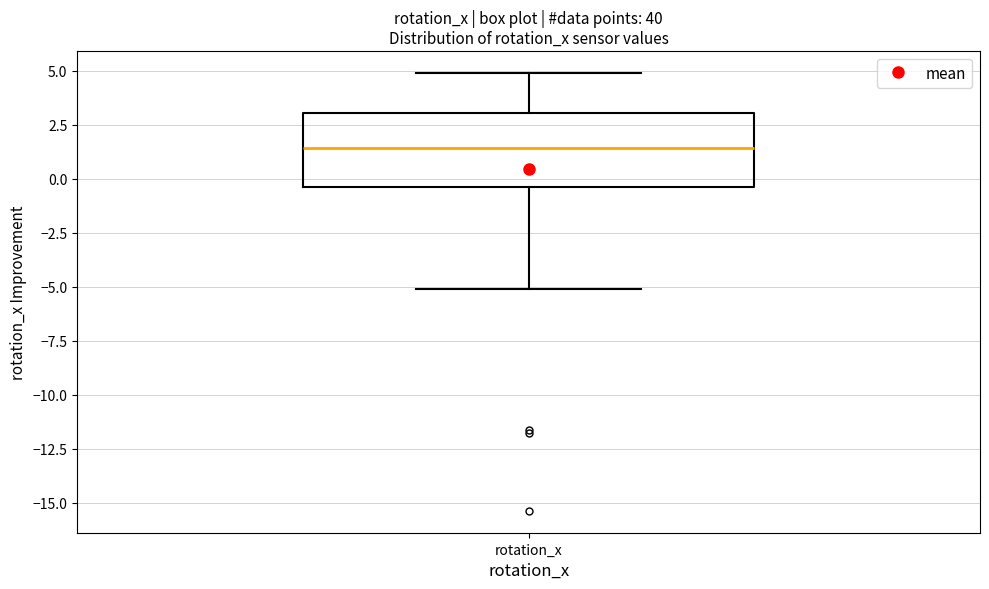

Where is the lower edge of the box for rotation_x on the y-axis? The values are not printed on the chart, so give them approximately, as read against the axis.

-0.5